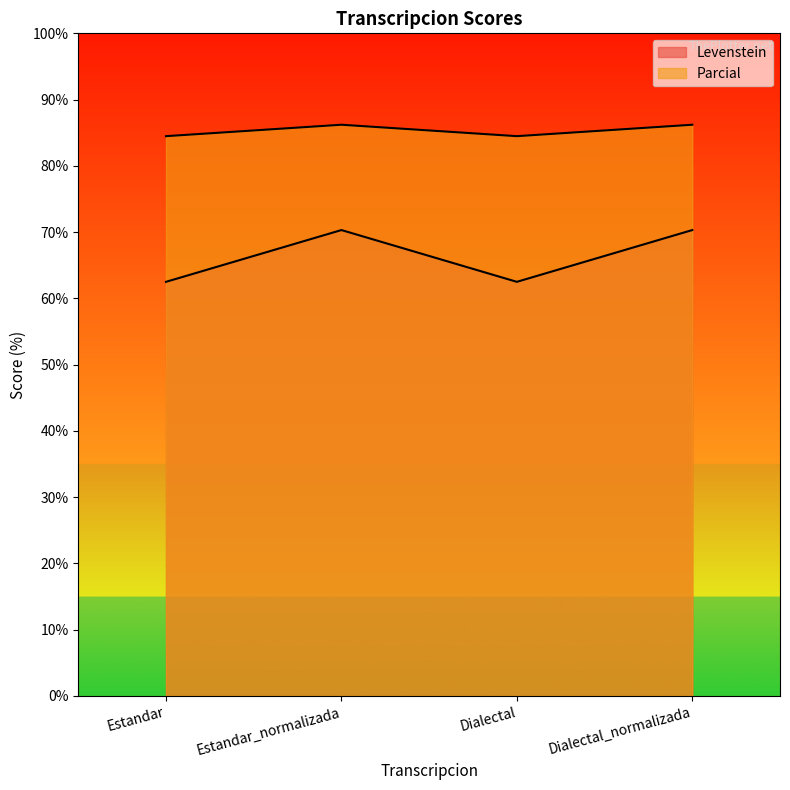

Is it true that Levenstein equals 62.5 at Dialectal?

True